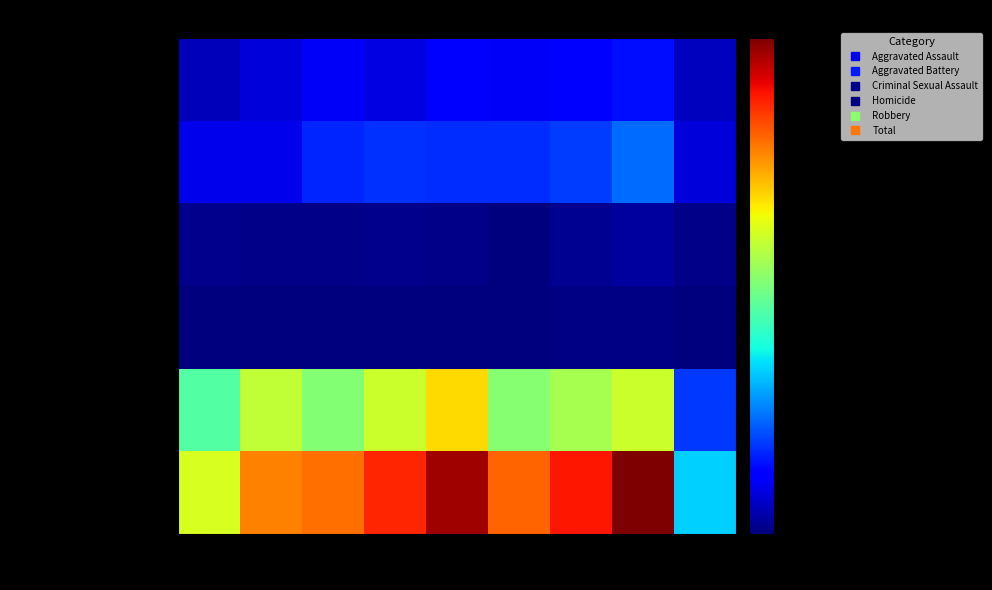

What is the greatest value displayed?

873